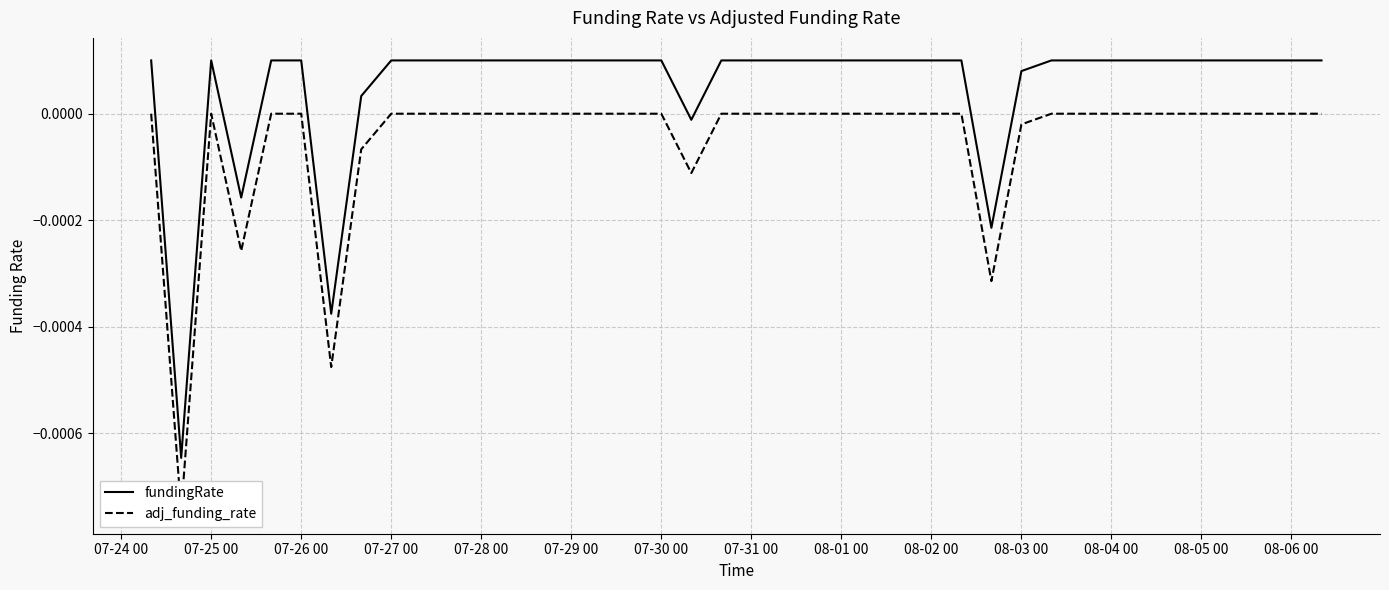

At which label does adj_funding_rate reach its minimum?

07-25 00